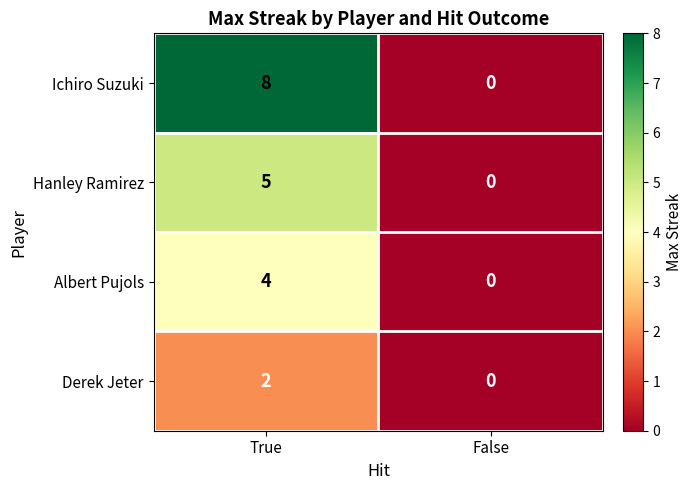

Reading left to right, list all the values displayed in this chart.

Ichiro Suzuki: 8	0
Hanley Ramirez: 5	0
Albert Pujols: 4	0
Derek Jeter: 2	0